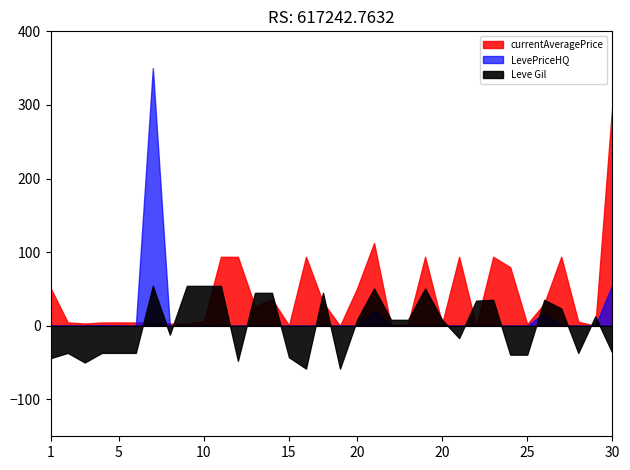

Which series has the widest spread of values?

LevePriceHQ